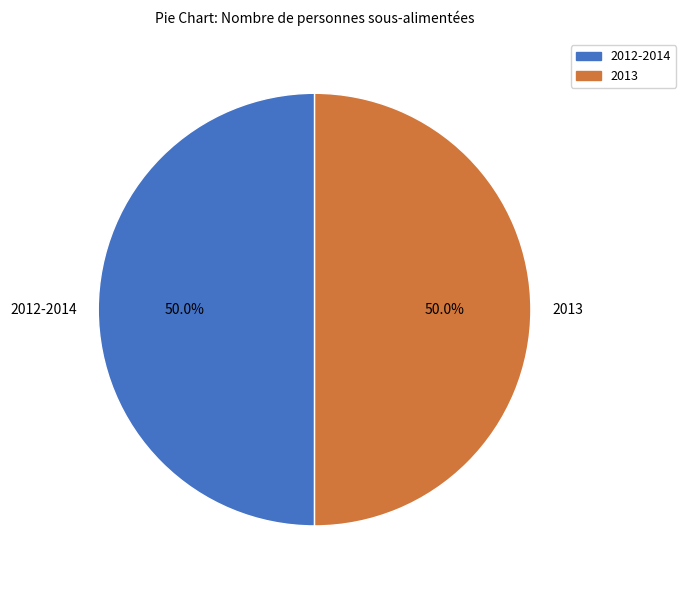

What is the total percentage of 2013 and 2012-2014?

100.0%